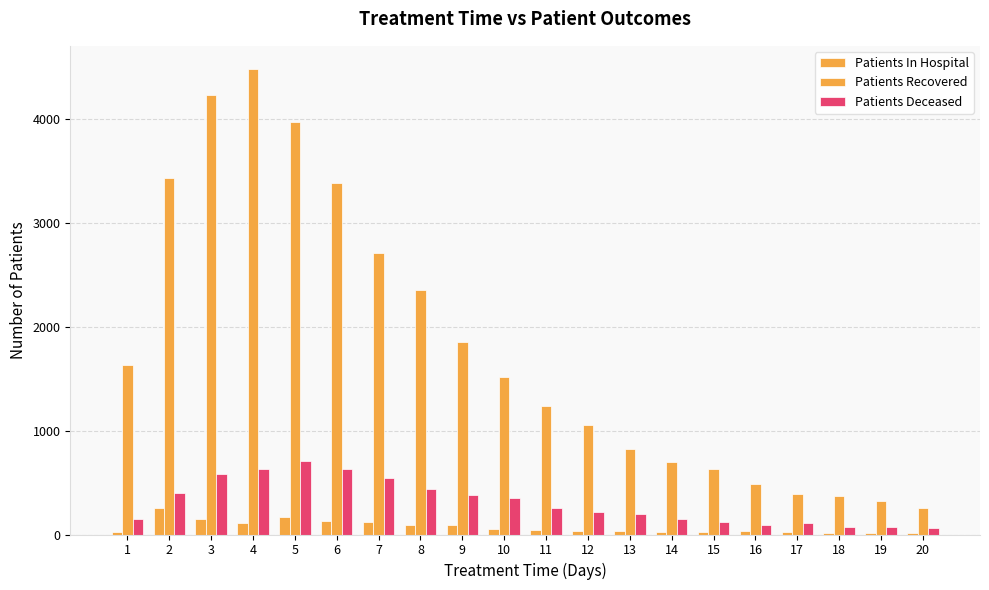

Reading left to right, transcribe all the data shown in this chart.

Patients In Hospital: 23	259	148	111	166	126	117	89	94	49	41	36	36	25	23	29	24	12	10	18
Patients Recovered: 1633	3436	4236	4484	3974	3384	2717	2359	1850	1513	1242	1055	821	700	628	491	395	371	324	258
Patients Deceased: 153	399	585	631	704	628	544	440	385	347	259	219	202	146	125	95	109	75	74	58